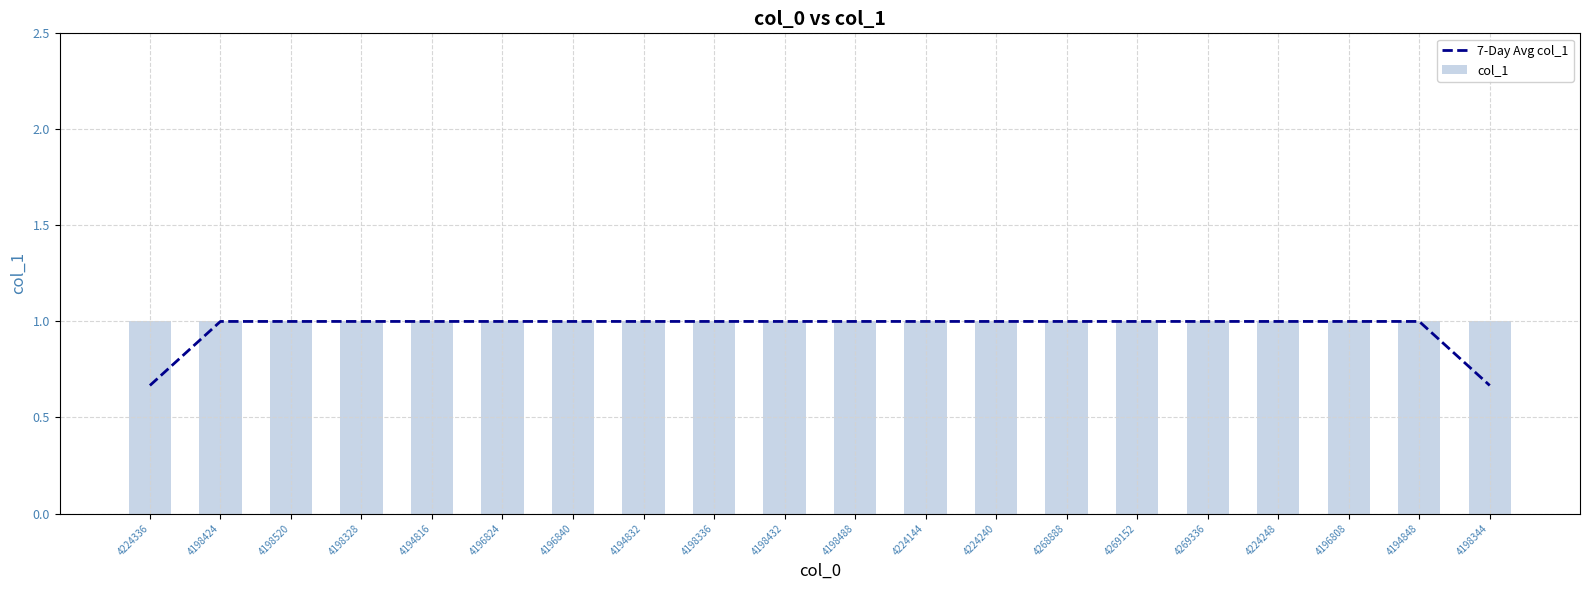

Which category has the lowest value across all series?

4224336